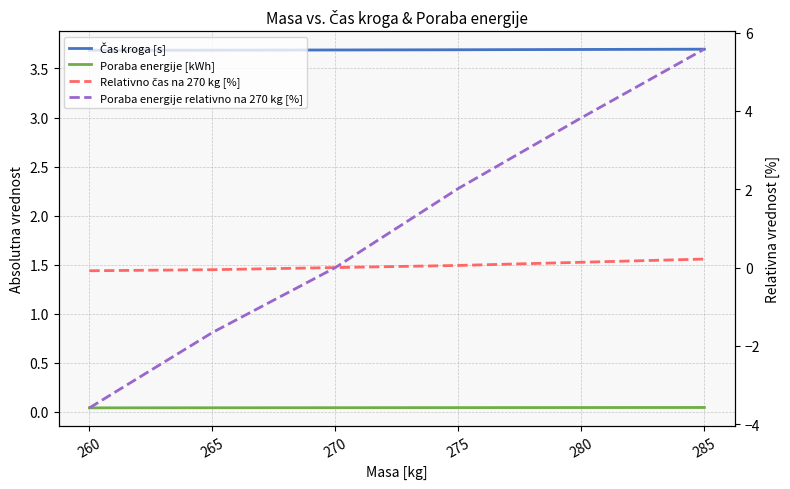

How many negative values does the Poraba energije relativno na 270 kg [%] series have?

2